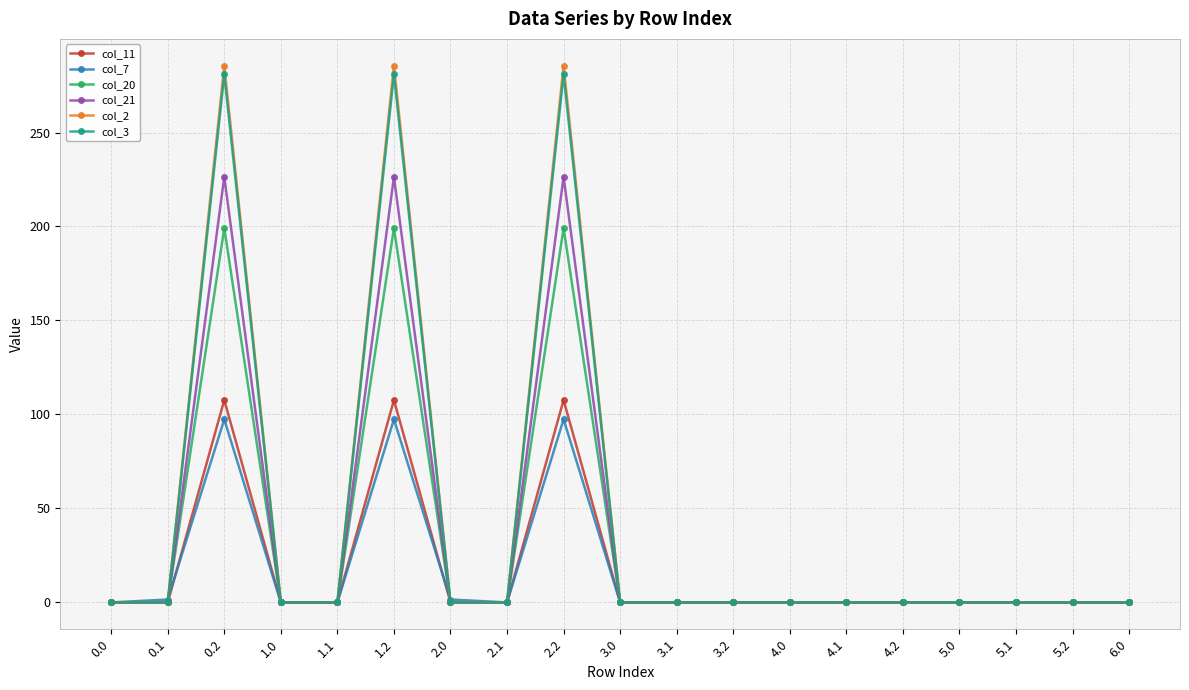

The value of col_2 at 3.1 is -156.1. True or false?

False